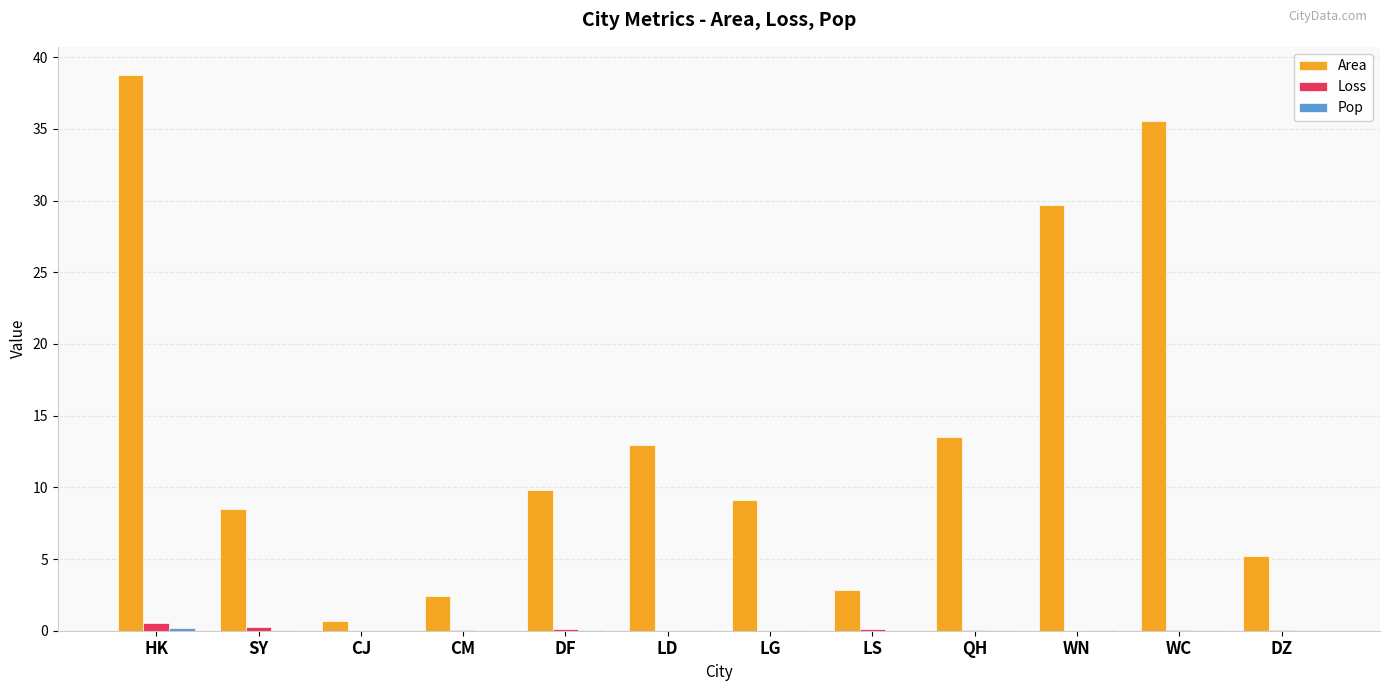

Which series has the largest total across all categories?

Area